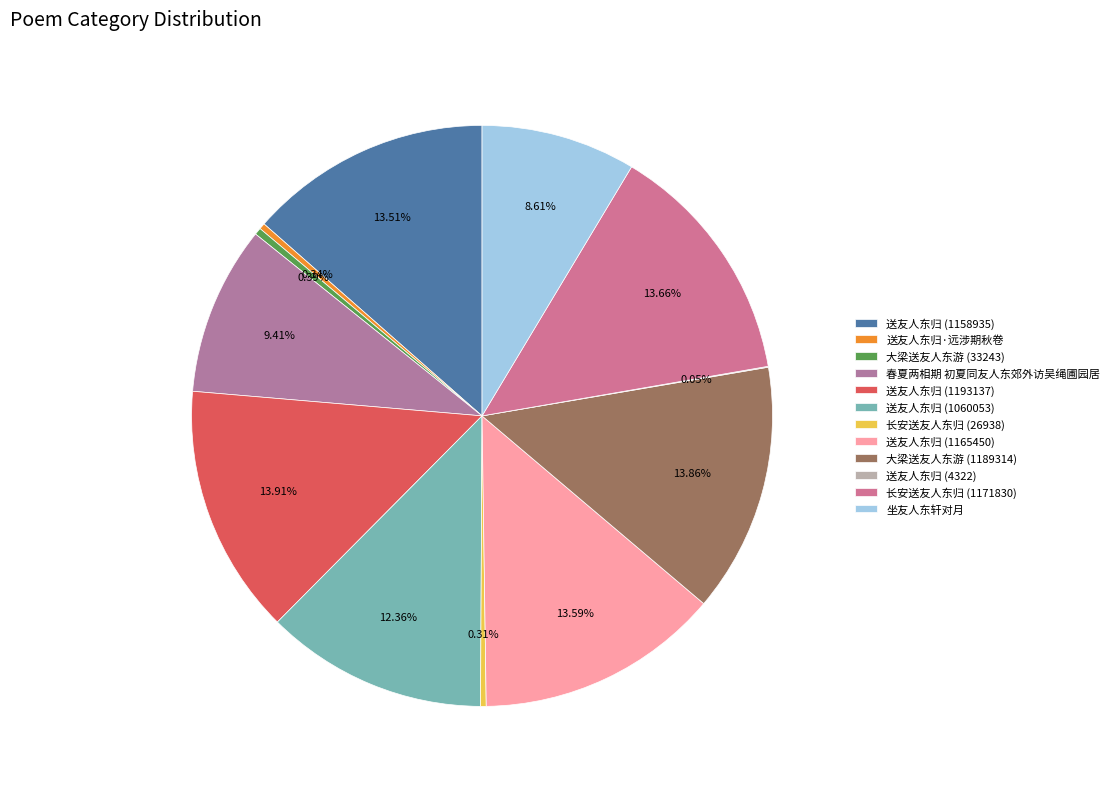

The 大梁送友人东游 (33243) slice represents 0% of the pie. True or false?

True